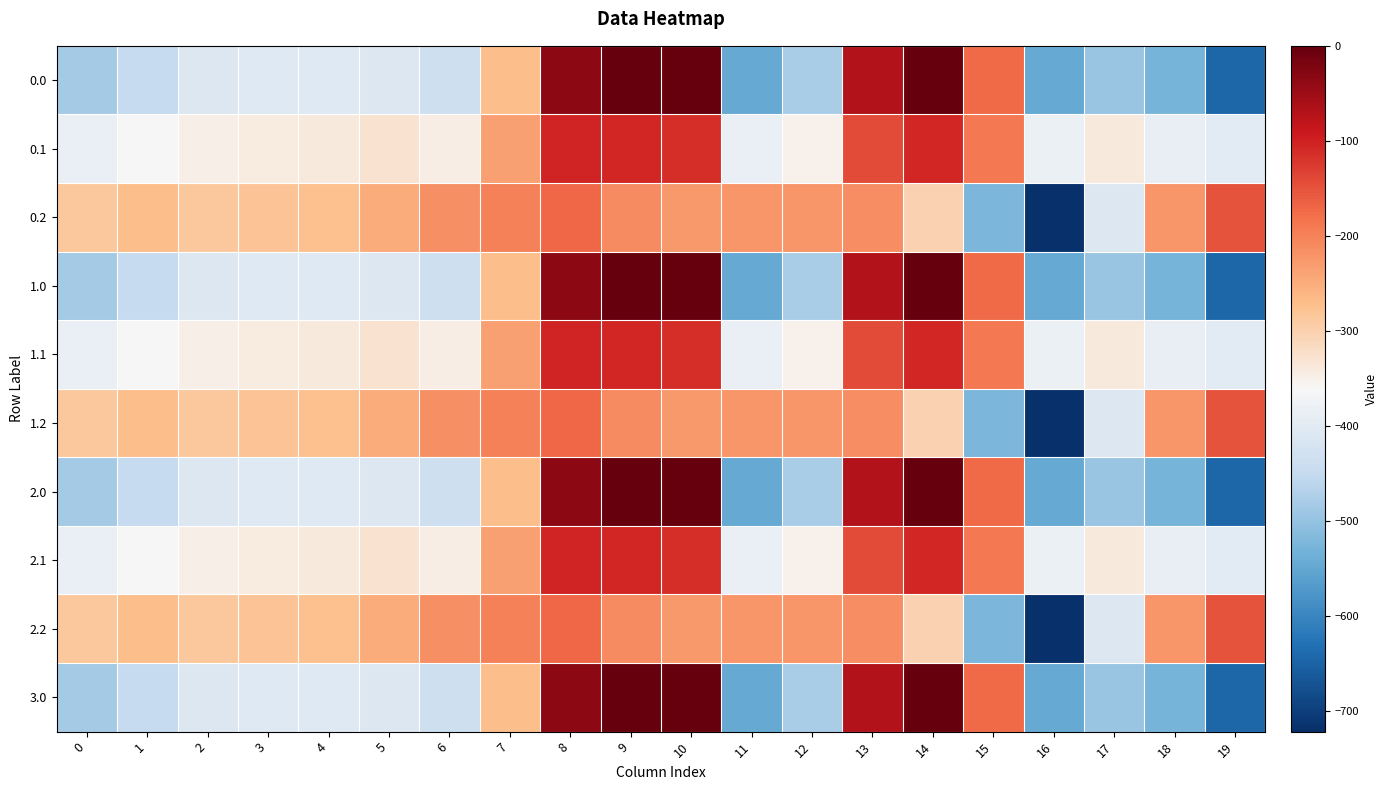

Rank the series by their maximum value, from lowest to highest.

0.2, 1.2, 2.2, 0.1, 1.1, 2.1, 0.0, 1.0, 2.0, 3.0